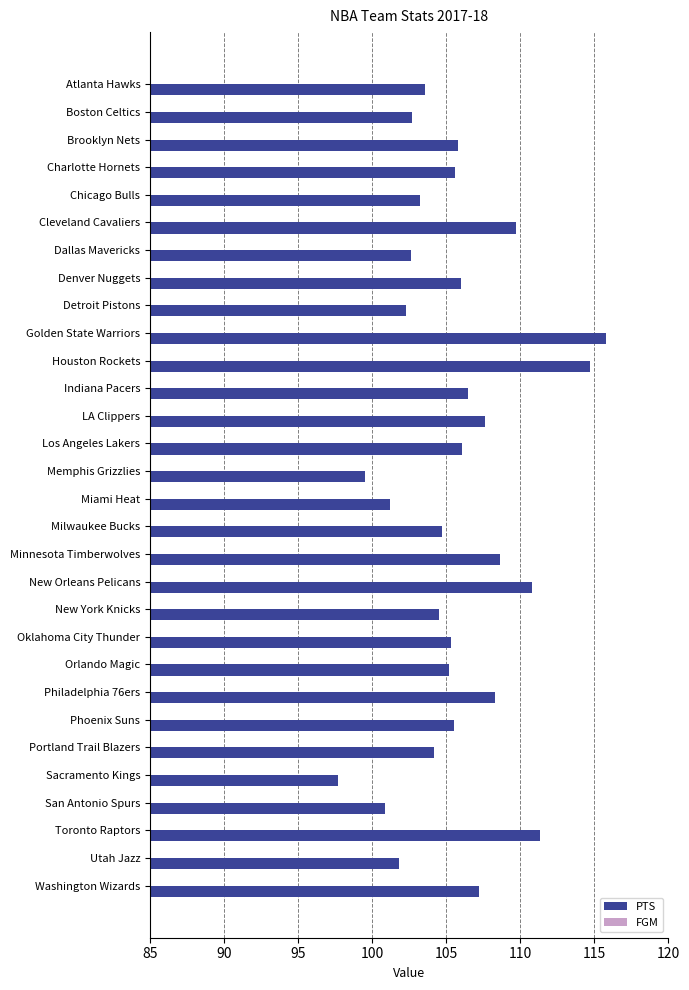

Reading right to left, what are all the values shown in this chart?

PTS: 107.2	101.8	111.3	100.9	97.7	104.2	105.5	108.3	105.2	105.3	104.5	110.8	108.6	104.7	101.2	99.5	106.1	107.6	106.5	114.7	115.8	102.3	106.0	102.6	109.7	103.2	105.6	105.8	102.7	103.6
FGM: 39.9	37.4	40.9	38.1	38.0	39.0	38.5	40.1	39.5	39.7	40.3	41.4	40.6	38.9	37.7	36.1	40.6	39.0	41.2	39.4	43.5	38.7	39.5	38.1	39.6	39.1	38.3	37.8	37.7	38.4